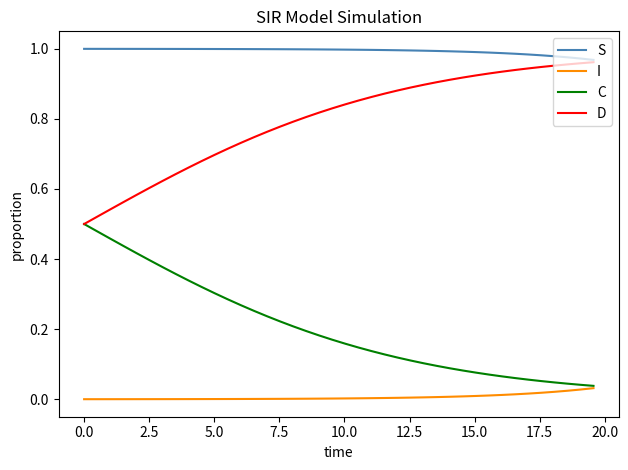

List the series in order of their overall mean, highest first.

S, D, C, I